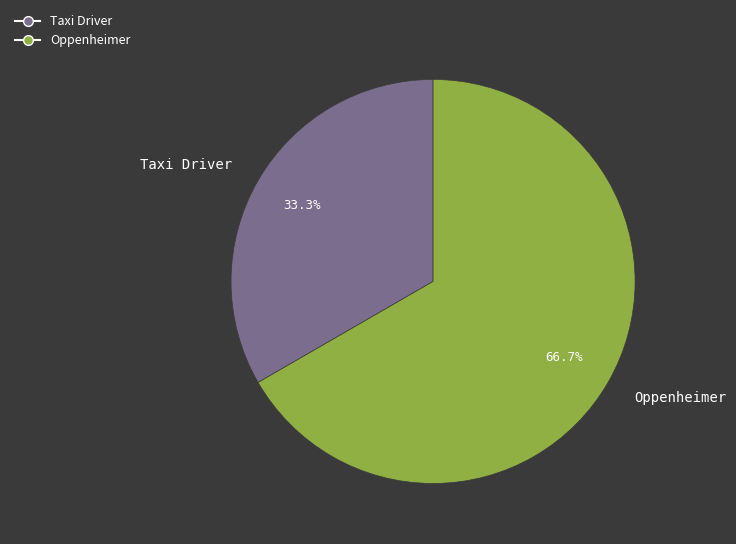

How many slices are in this pie chart?

2